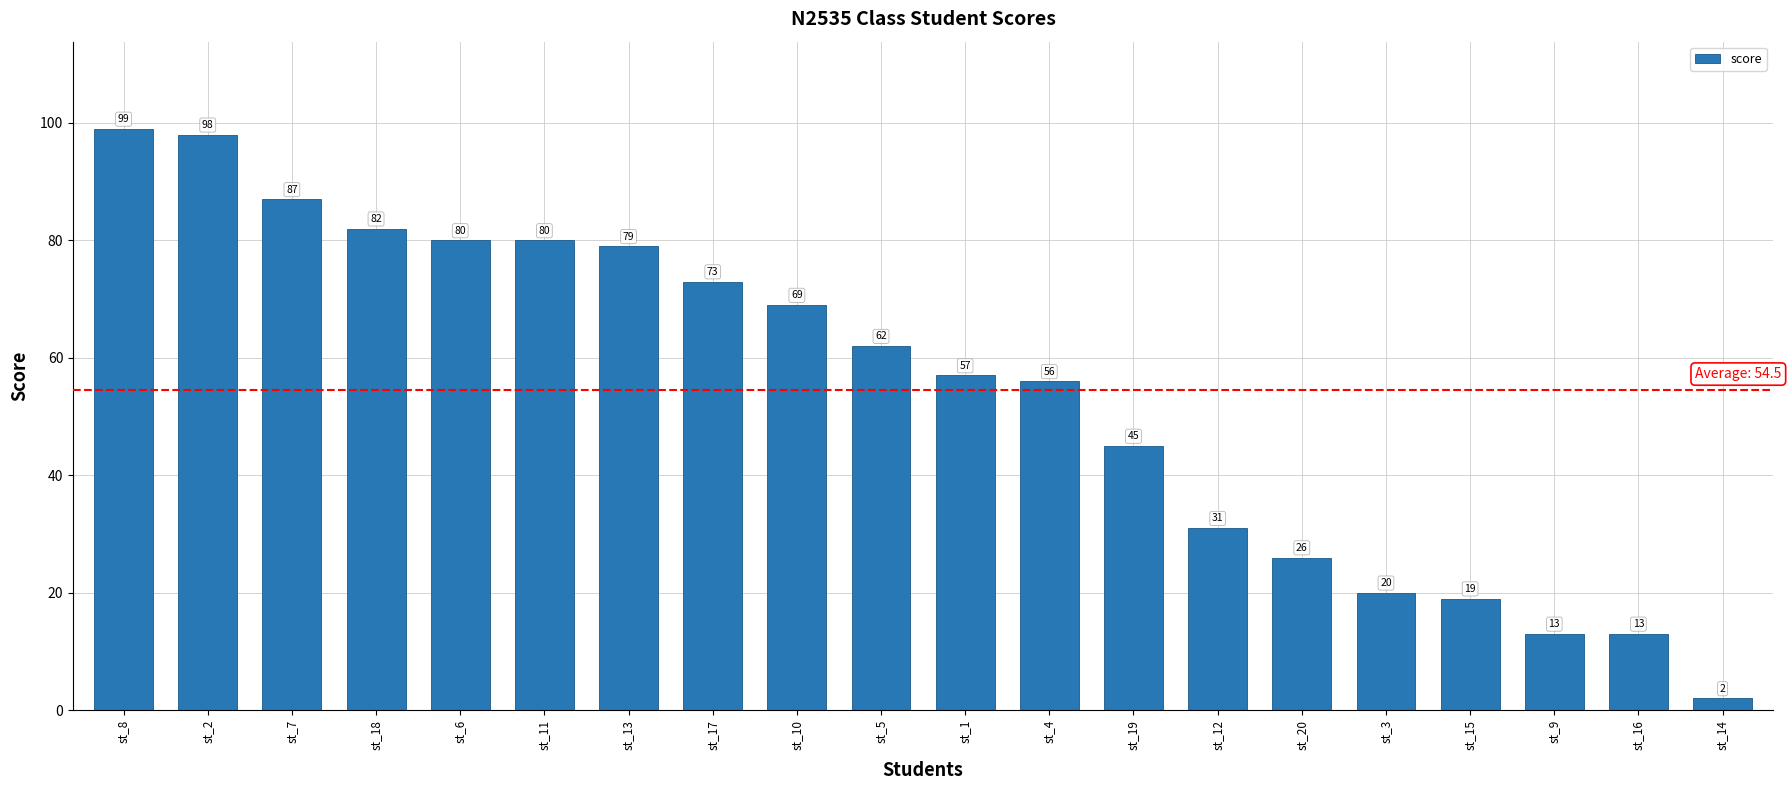

What is the average value?

55